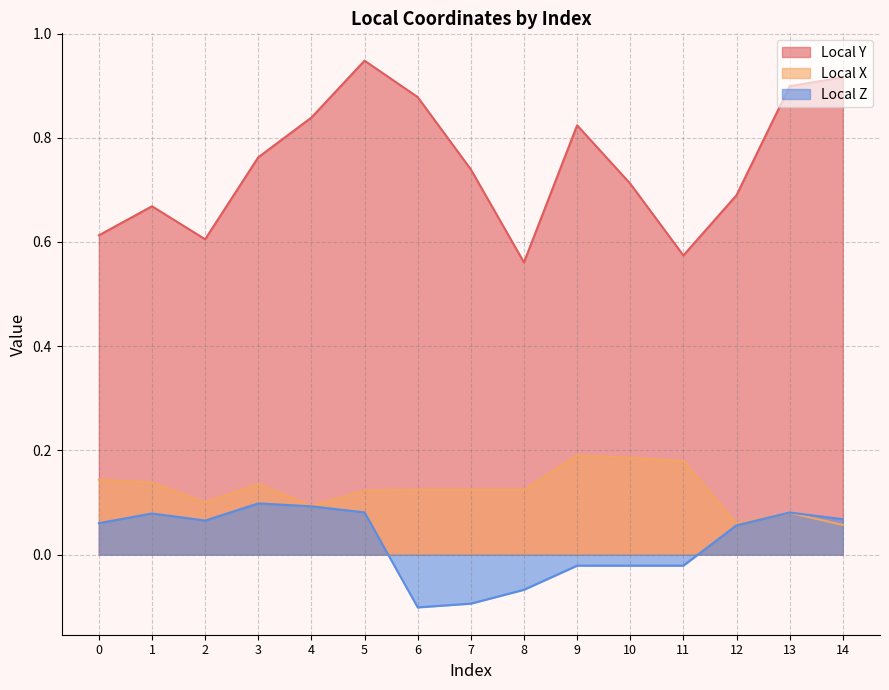

Does the chart display data point markers on the line(s)?

No